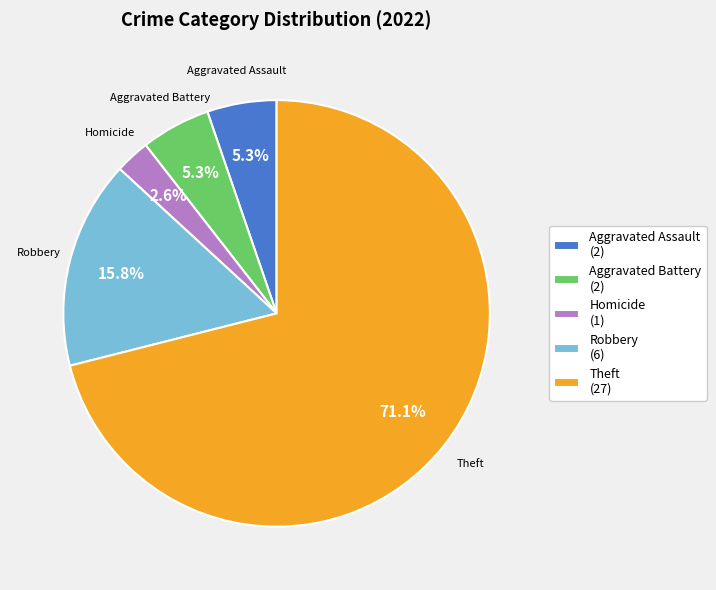

How much of the chart is everything except Aggravated Assault?

94.7%